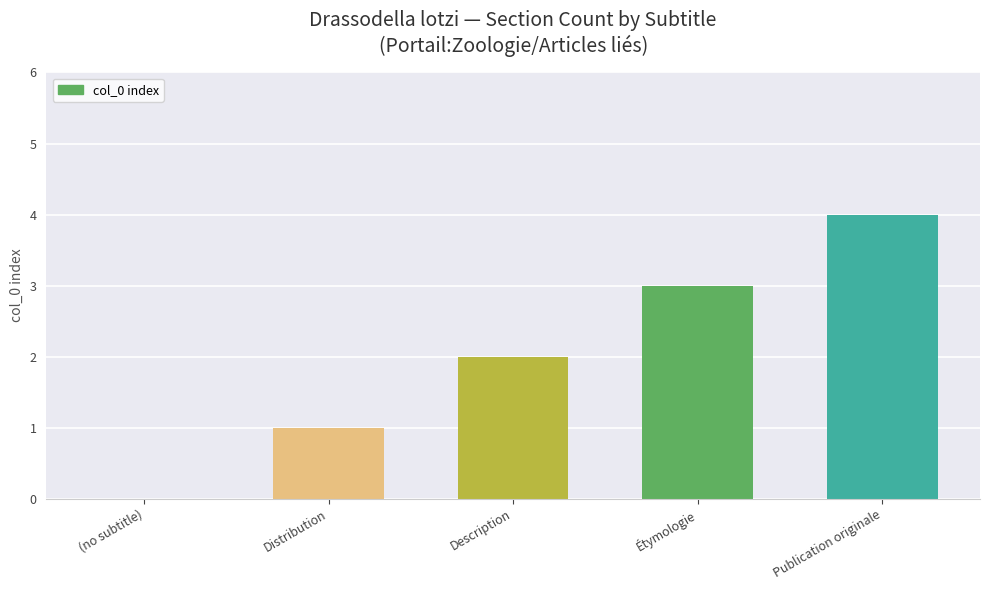

Does the chart contain stacked bars?

No